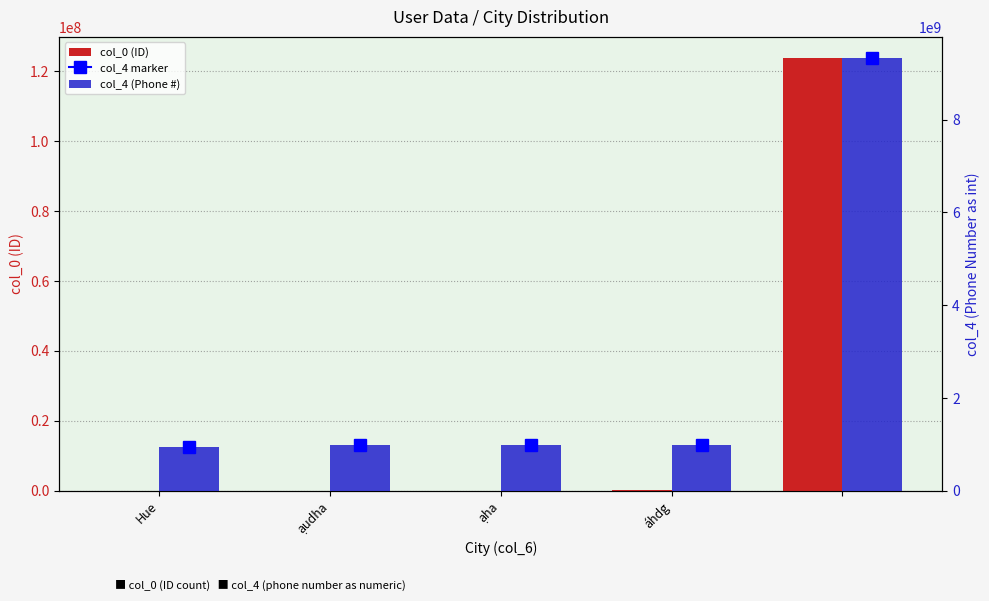

How many groups of bars are there?

5